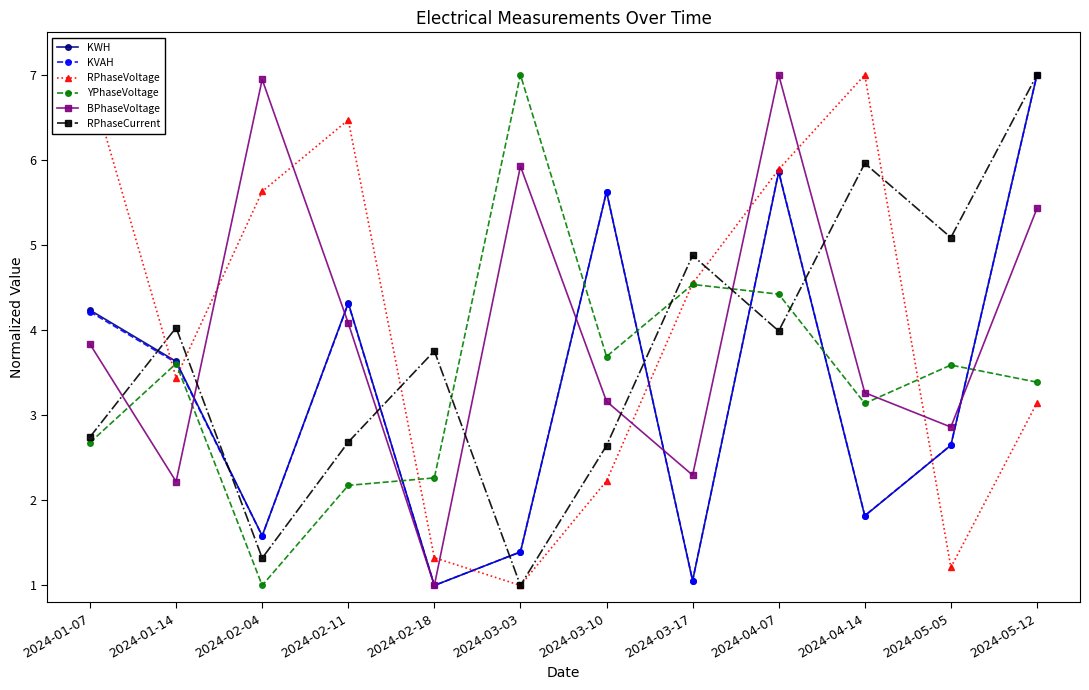

The value of BPhaseVoltage at 2024-02-11 is 2.7. True or false?

False